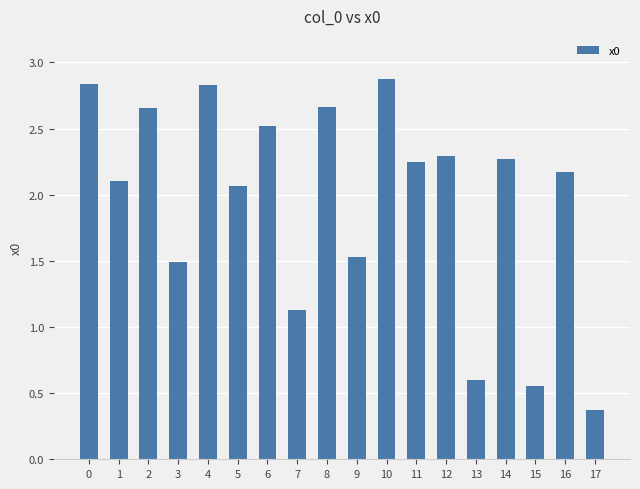

Which category has the lowest value across all series?

17